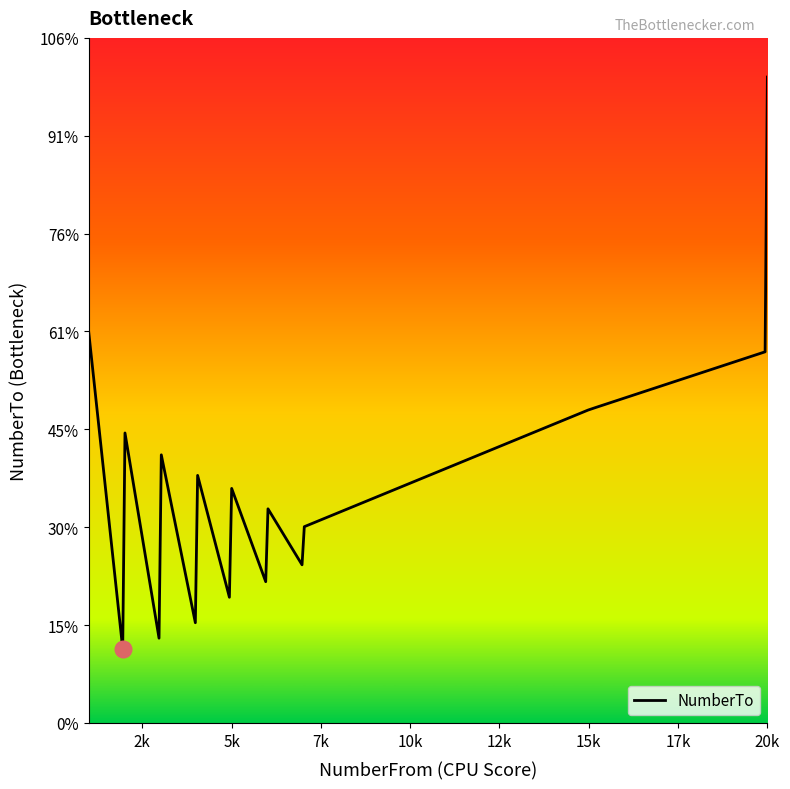

At which category does the chart reach its peak across all series?

20